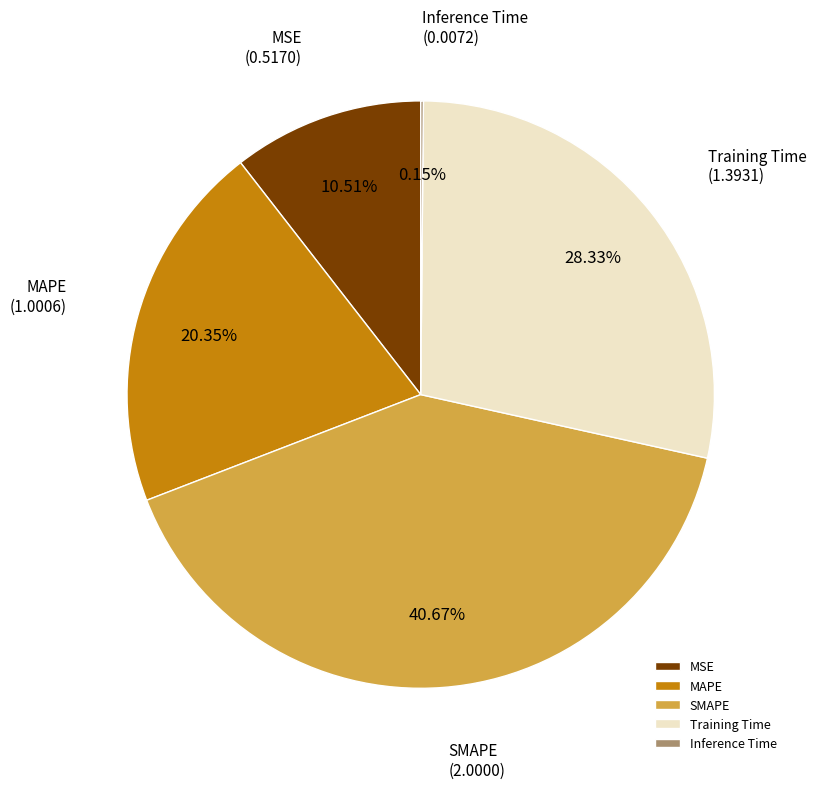

Approximately how many times larger is the value at SMAPE compared to MAPE?

2.0